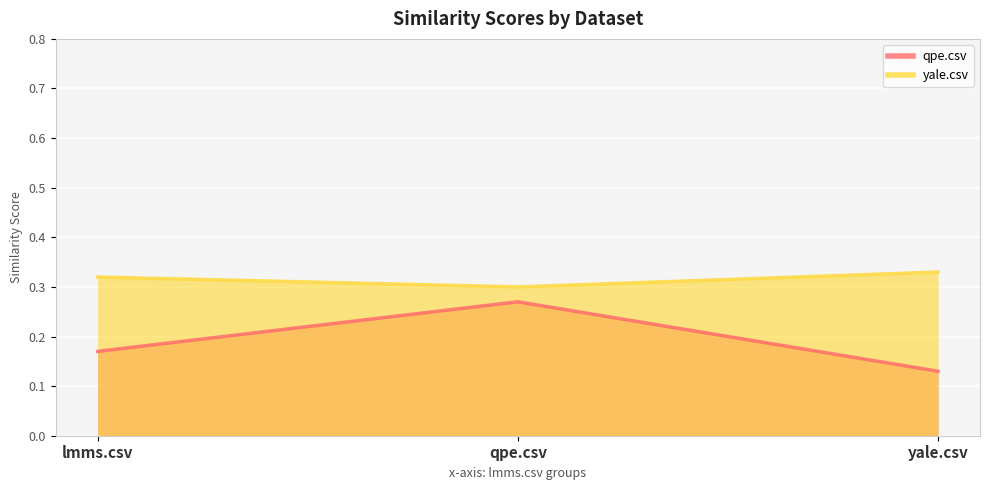

True or false: qpe.csv has a value of 0.3 at qpe.csv.

True